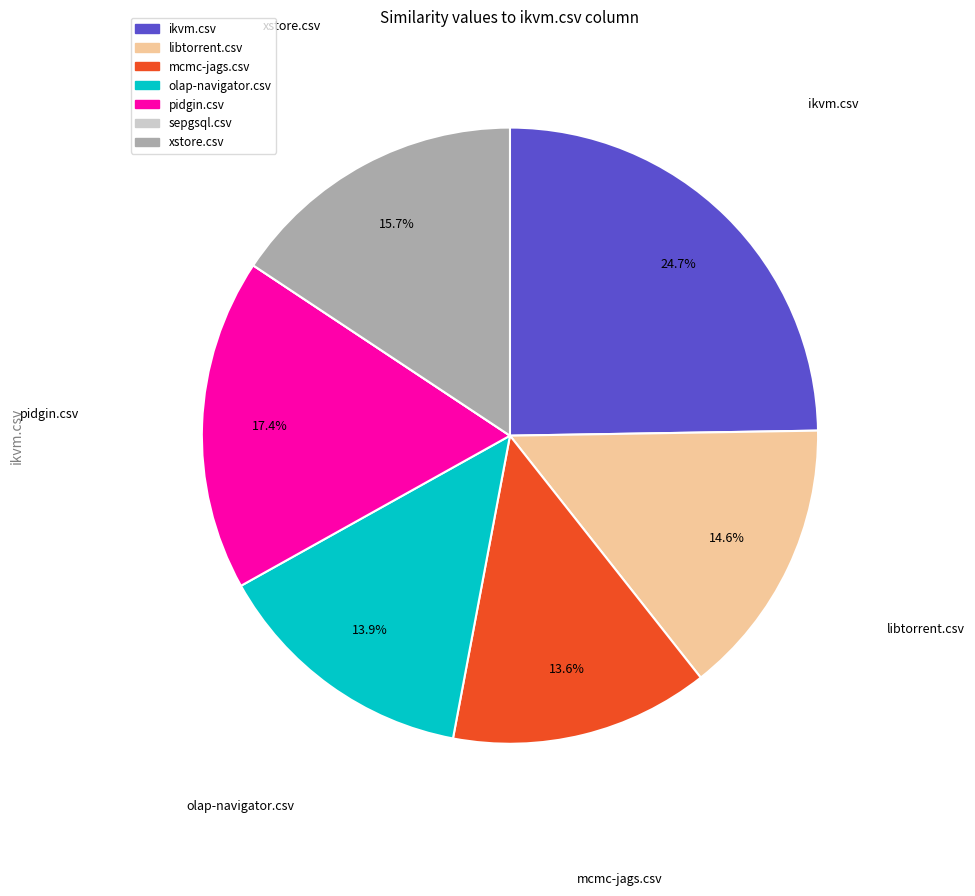

Do pidgin.csv and xstore.csv together represent more than half of the pie?

No